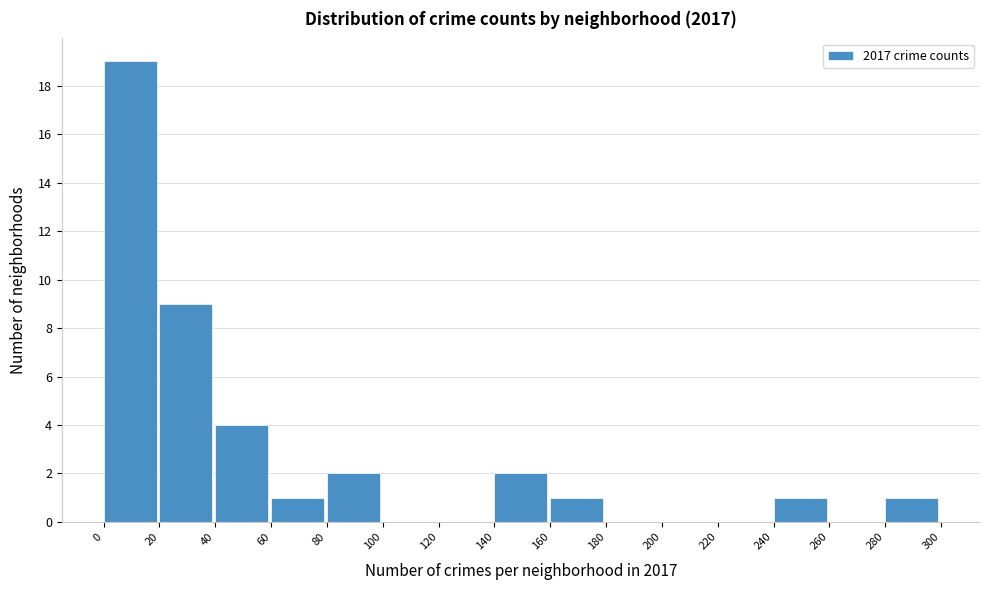

Reading left to right, list every bar in this chart as the range it spans on the x-axis followed by its height. The values are not printed on the chart, so give them approximately, as read against the axis.

0 to 20: 19
20 to 40: 9
40 to 60: 4
60 to 80: 1
80 to 100: 2
100 to 120: 0
120 to 140: 0
140 to 160: 2
160 to 180: 1
180 to 200: 0
200 to 220: 0
220 to 240: 0
240 to 260: 1
260 to 280: 0
280 to 300: 1